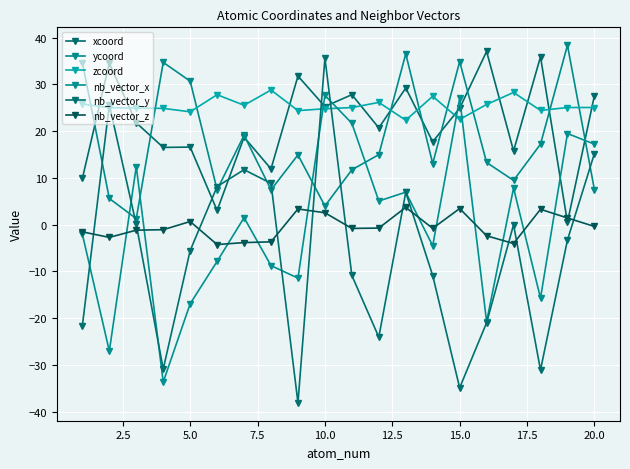

What are all the series names shown in the legend?

xcoord, ycoord, zcoord, nb_vector_x, nb_vector_y, nb_vector_z